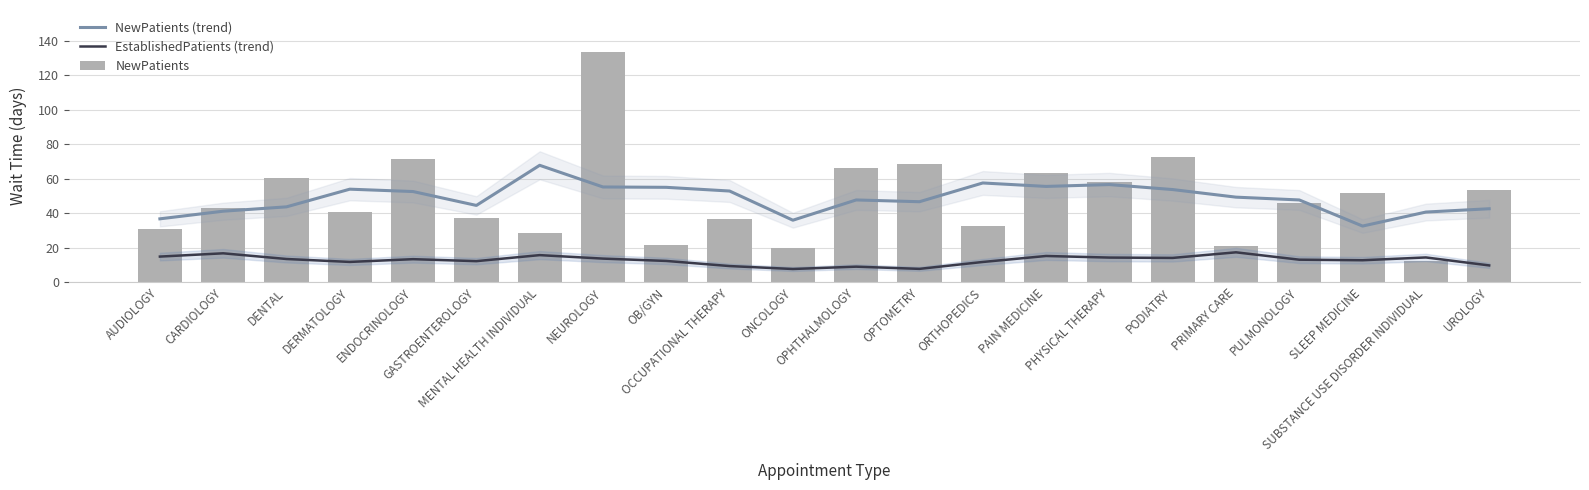

What is the value of the NewPatients bar at the 5th from the left?

71.6